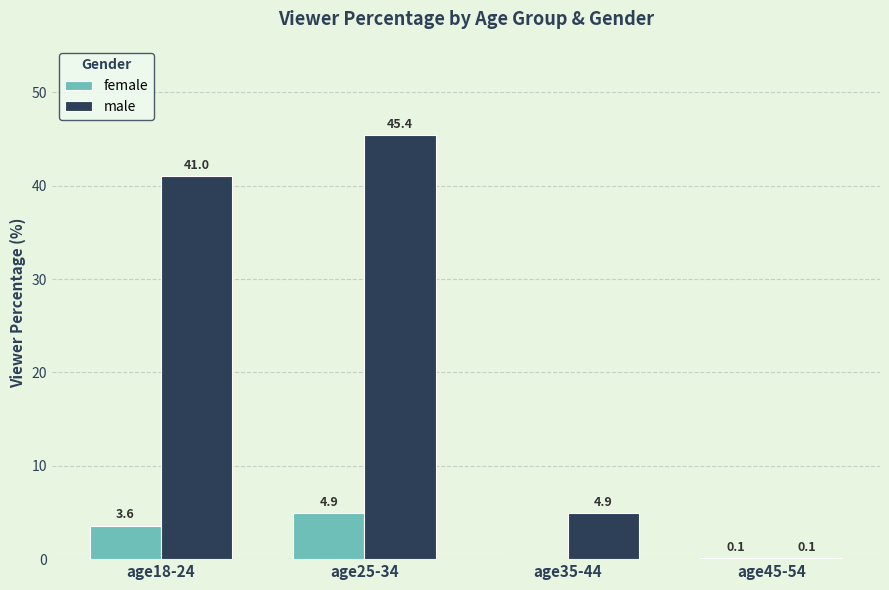

Which series has the largest range (max minus min)?

male